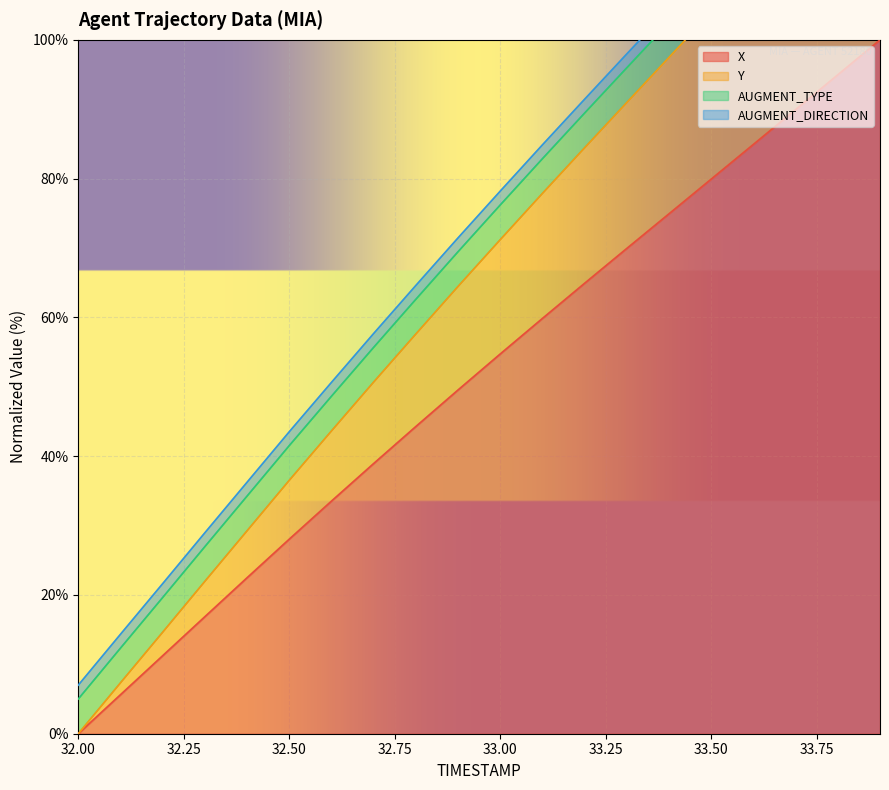

What is the label of the 16th point from the right?

32.4